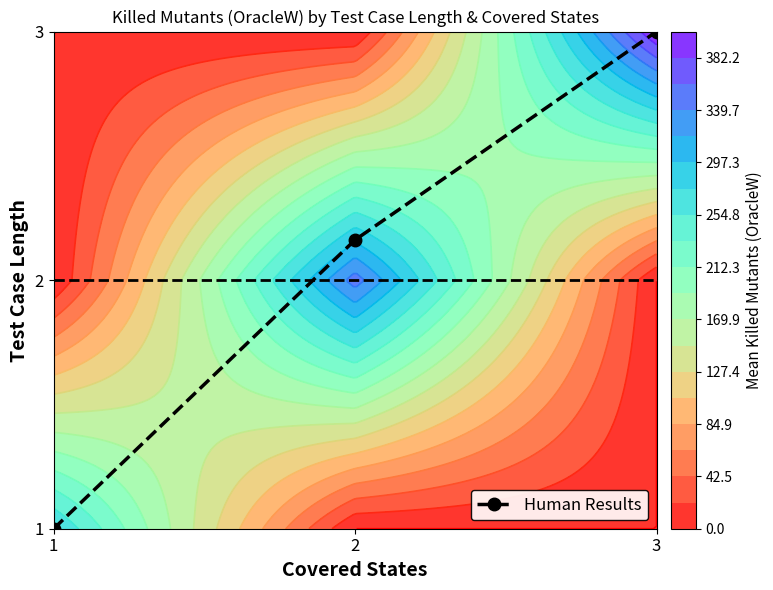

What is the difference between the second highest and minimum values?

1.2